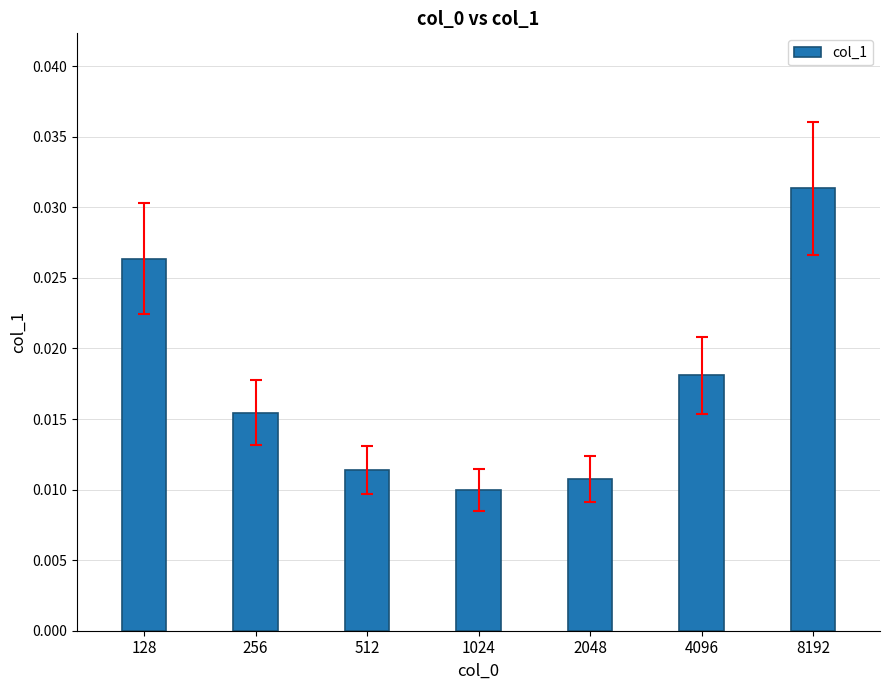

Between 128 and 512, which is larger?

128